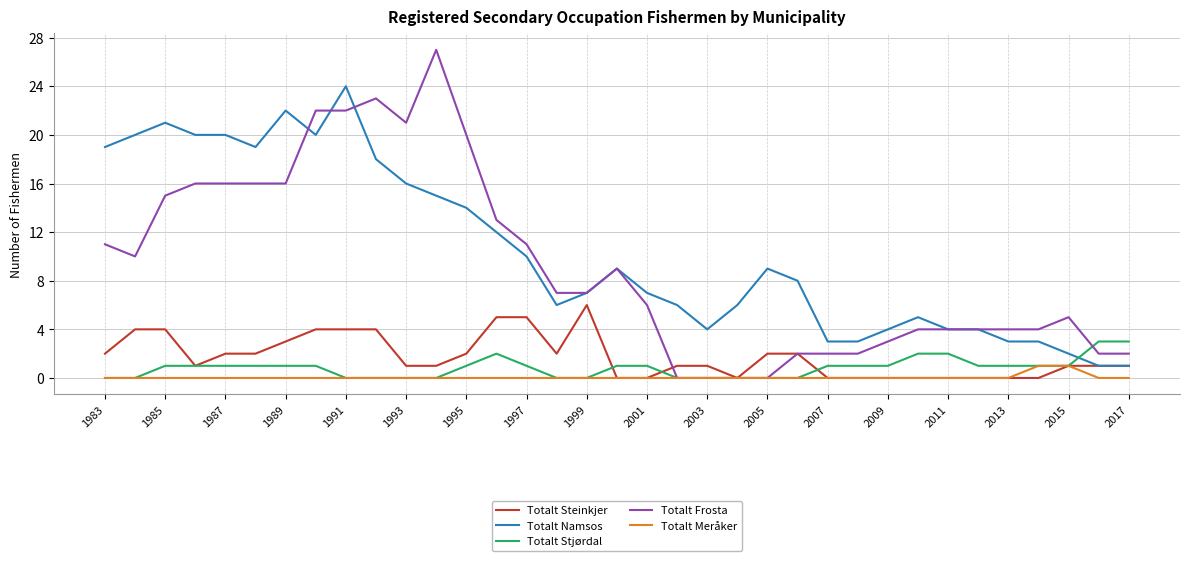

What is the maximum value for Totalt Frosta?

27